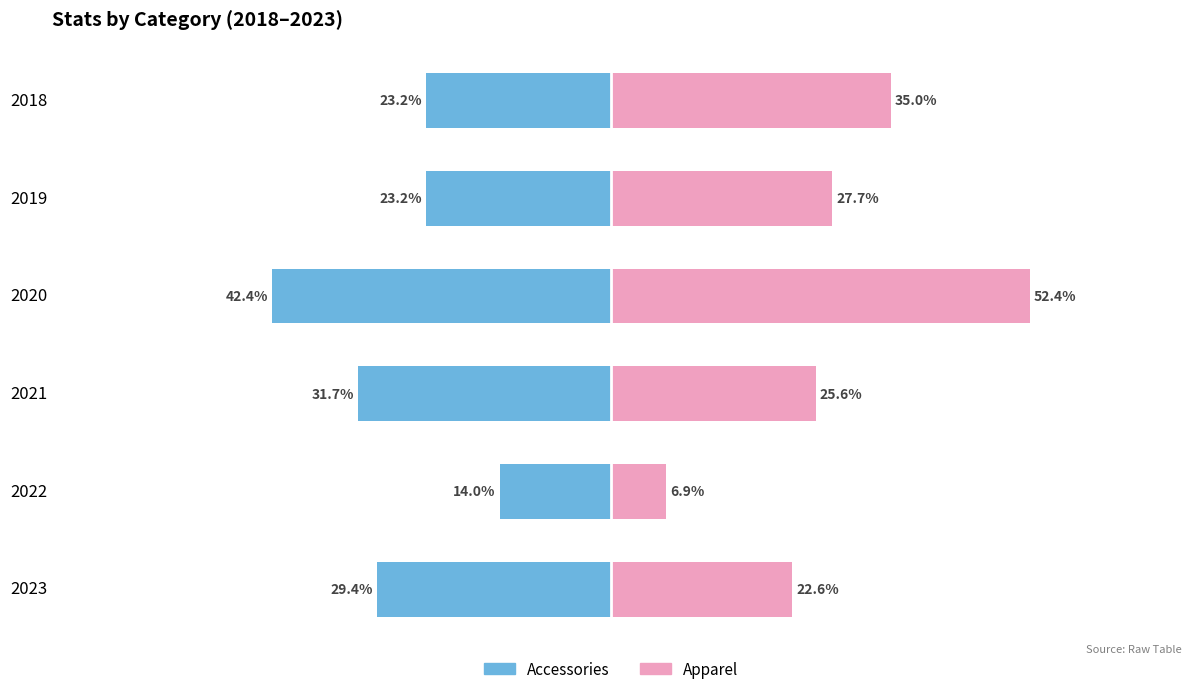

Which series has the widest spread of values?

Apparel